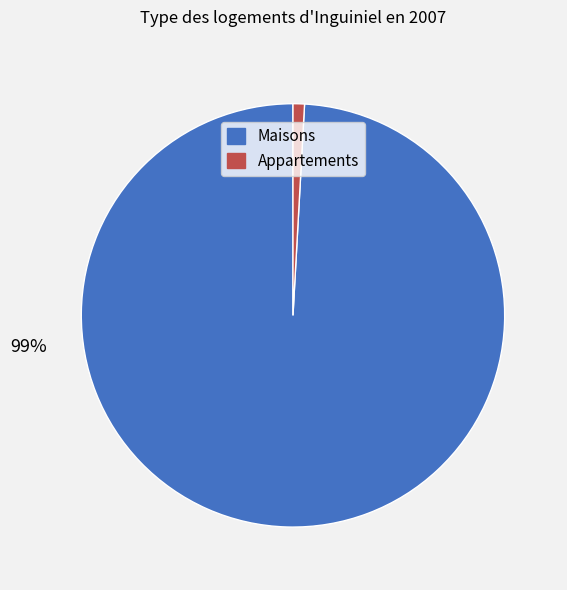

To the nearest percent, what is the average slice percentage?

50%